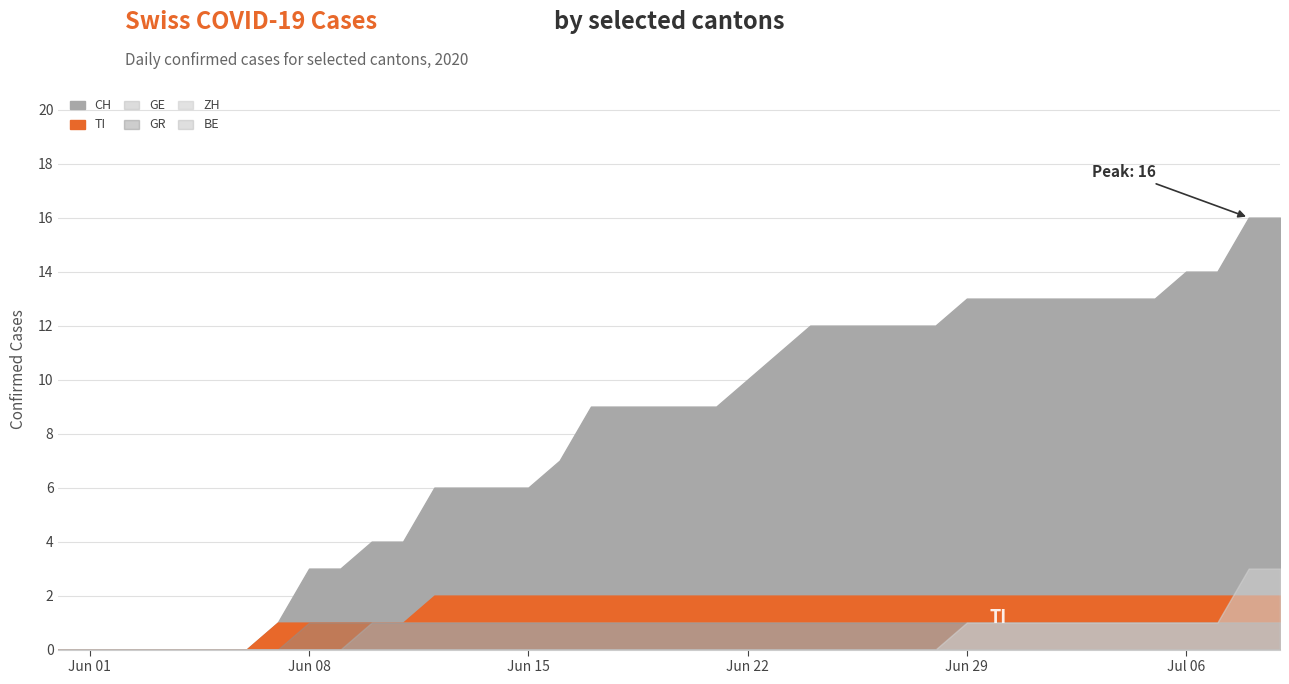

What position from the right is 2020-06-02?

38